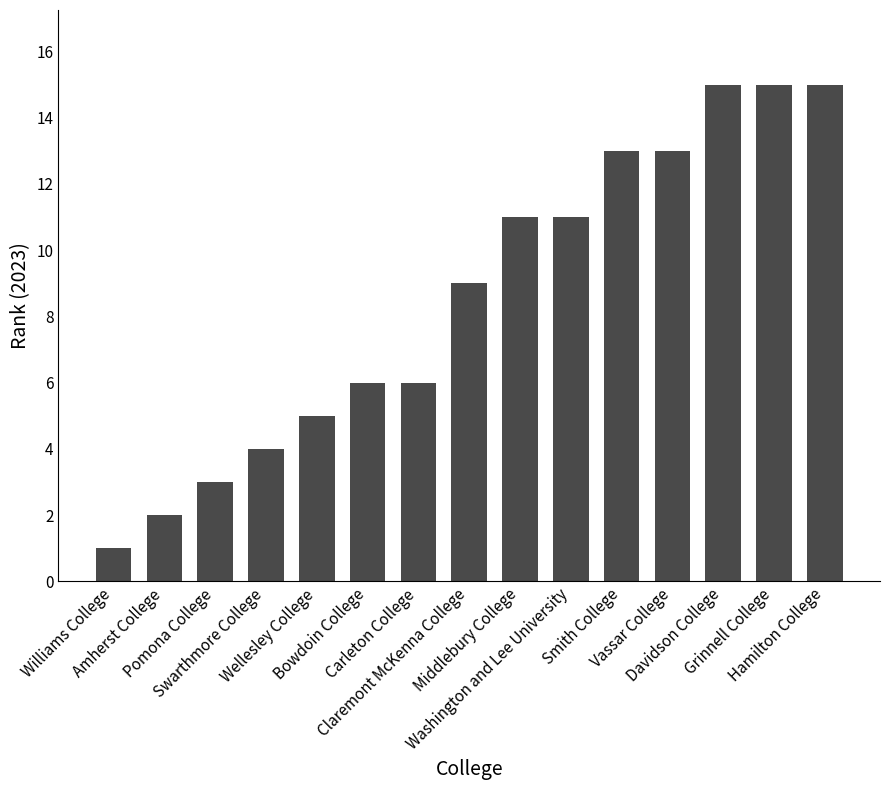

What is the sum of the values at Washington and Lee University and Swarthmore College?

15